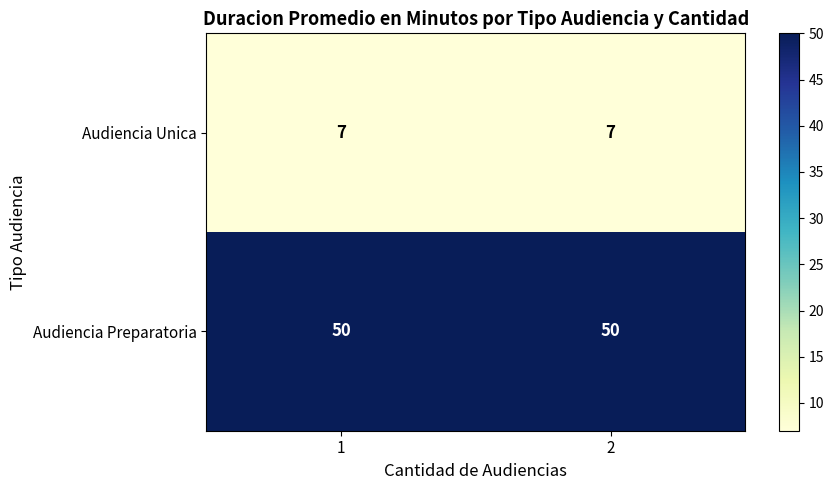

Reading left to right, what are all the values shown in this chart?

Audiencia Unica: 7	7
Audiencia Preparatoria: 50	50